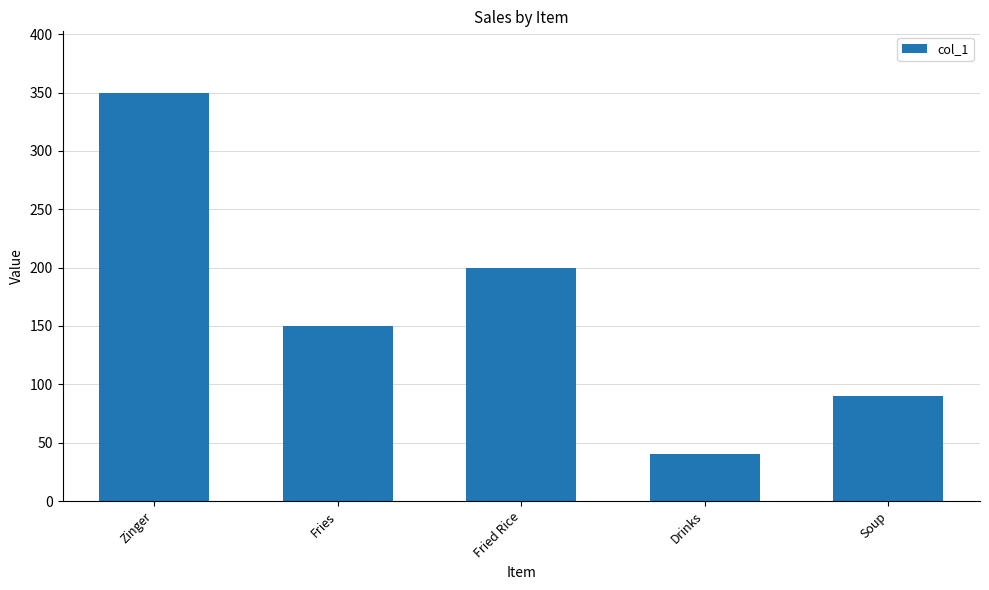

What is the sum of the values at Soup and Zinger?

440